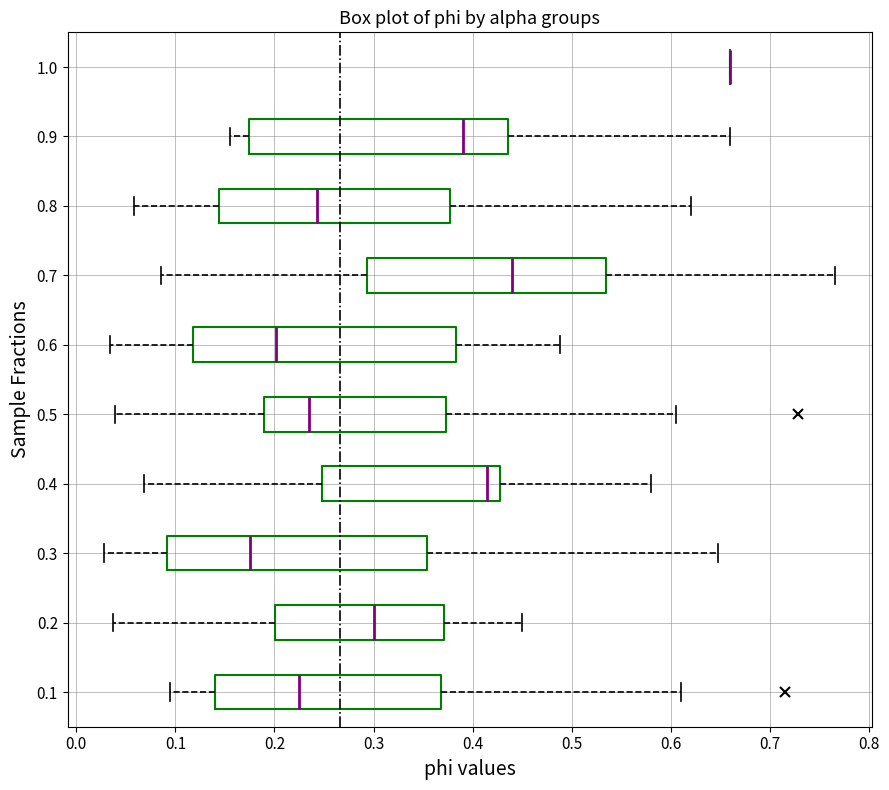

Where is the right edge of the box at y = 0.2 on the x-axis? The values are not printed on the chart, so give them approximately, as read against the axis.

0.37